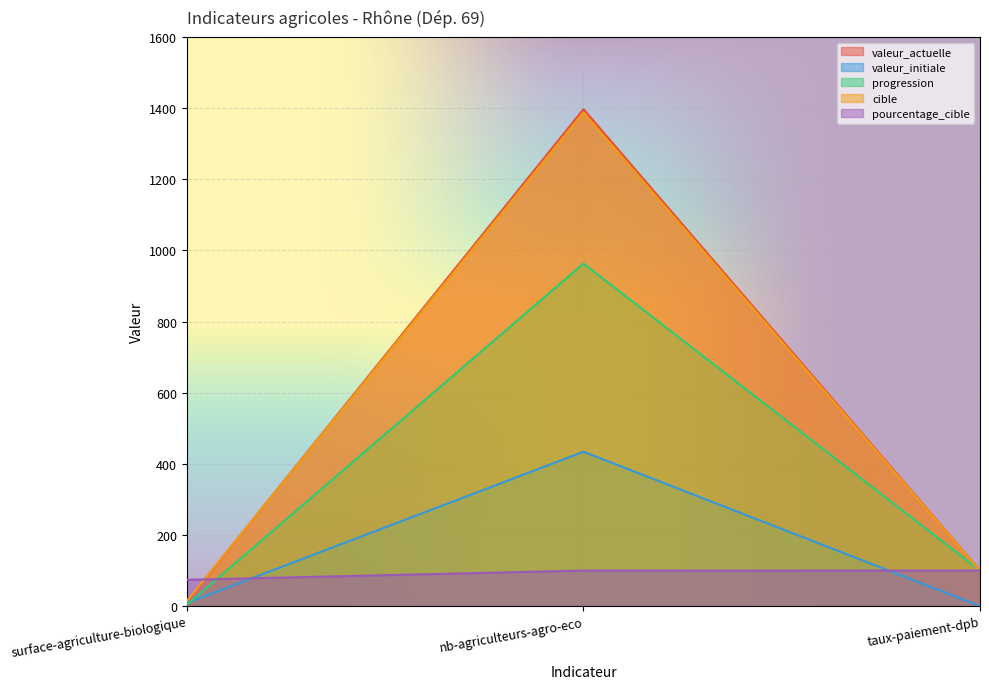

How many data points in valeur_initiale are above 8?

2